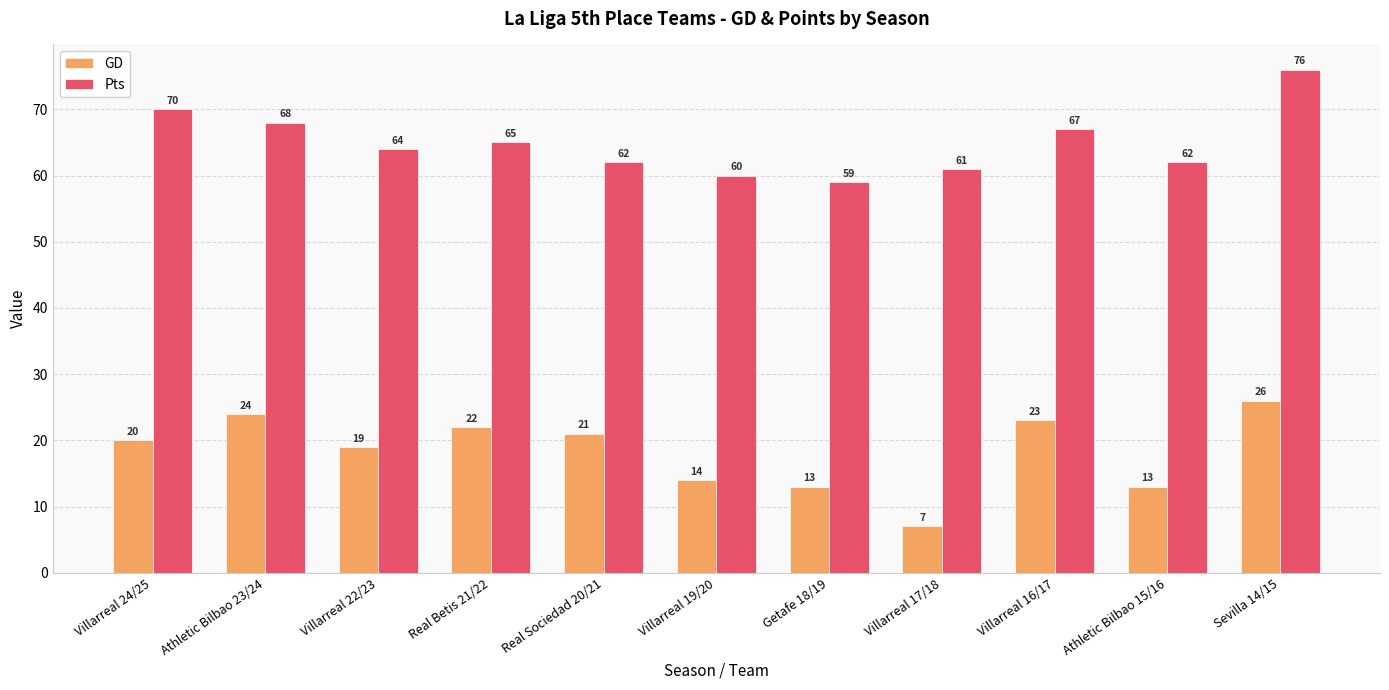

Read the Pts value at Getafe 18/19, to the nearest 10.

60